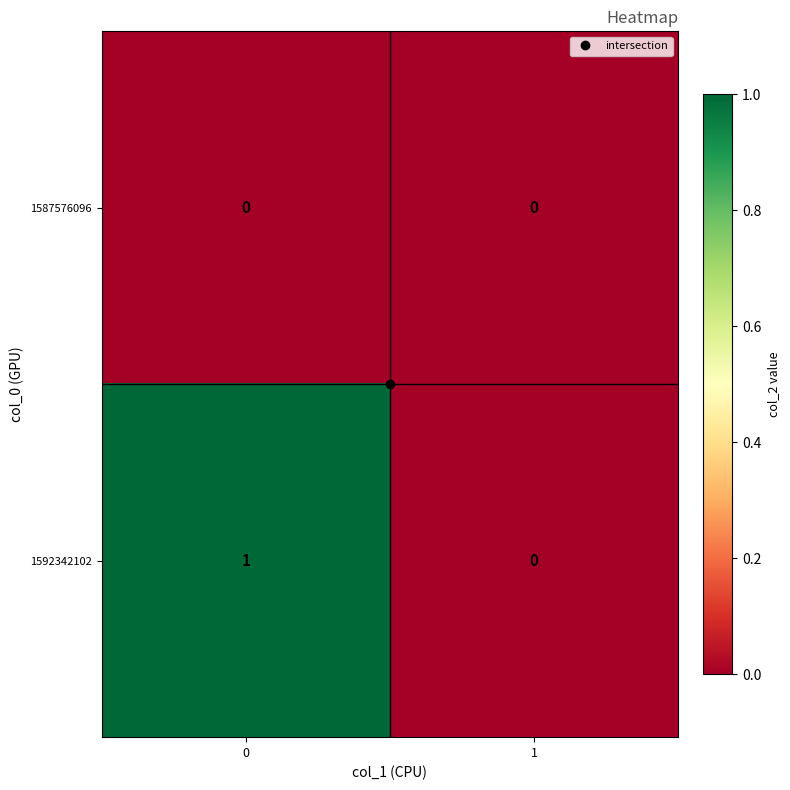

Which series changed the most between 0 and 1?

1592342102